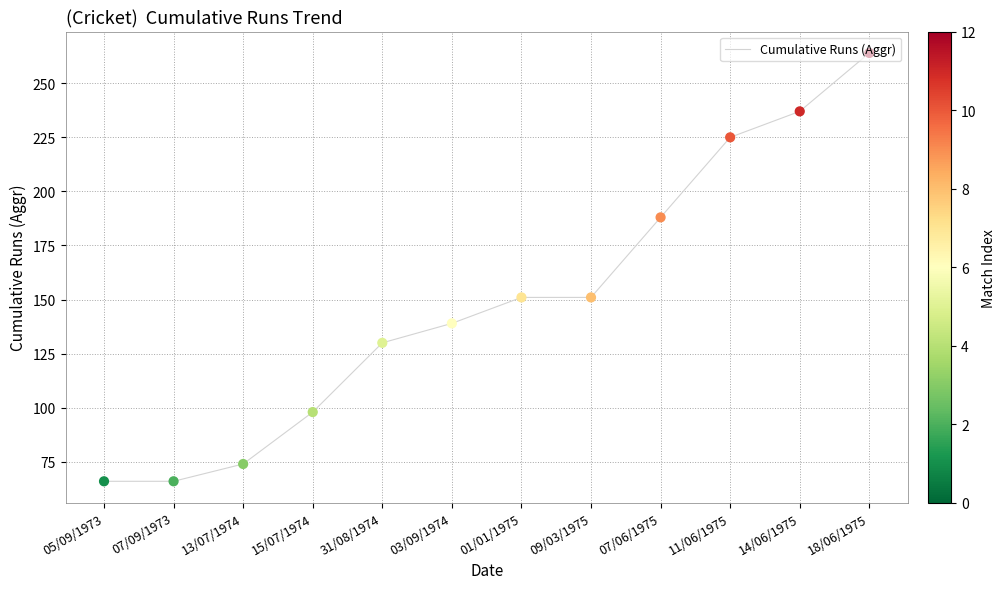

What is the change in value from 03/09/1974 to 14/06/1975?

+98